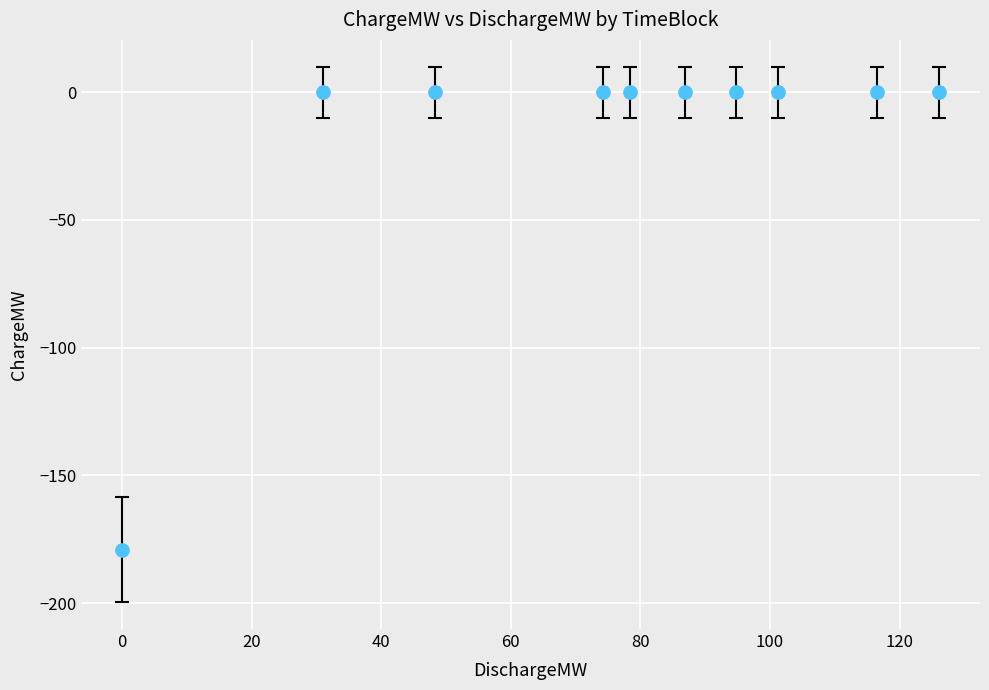

What is the range of Y values (max minus min)?

179.1